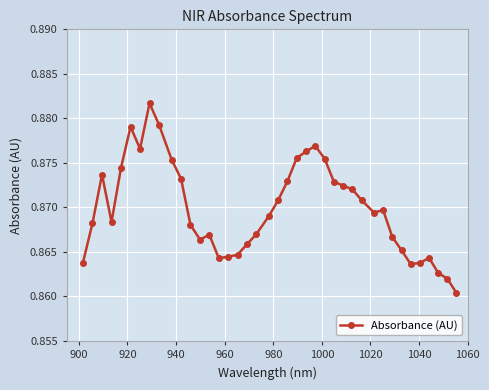

What is the sum of all values?

34.8